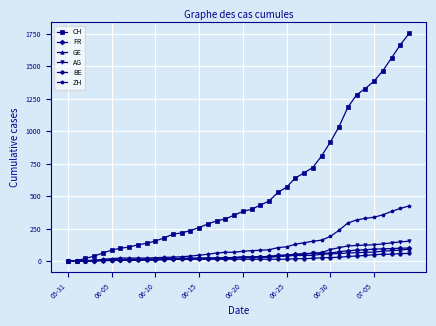

What is the sum of all ZH values?

4969